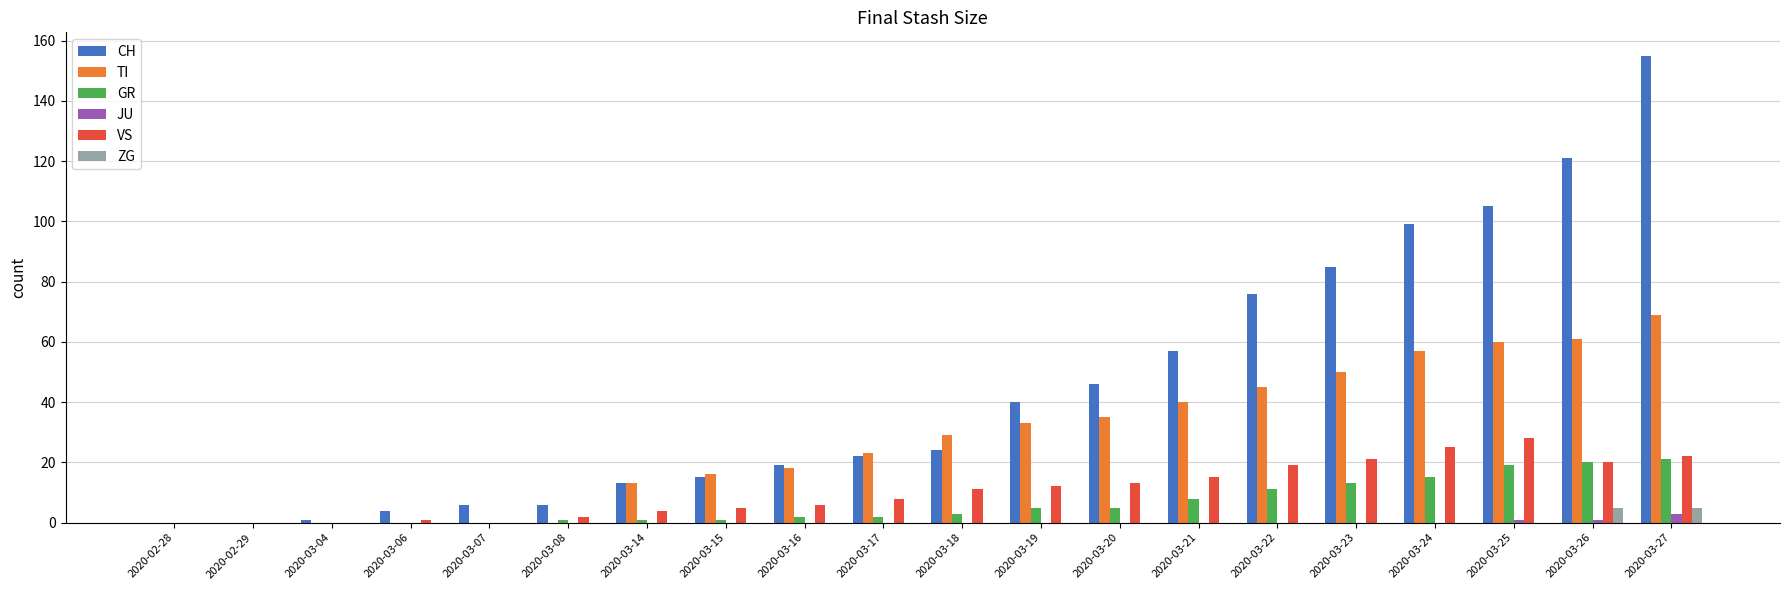

Between 2020-03-04 and 2020-03-22, which series saw the biggest shift?

CH